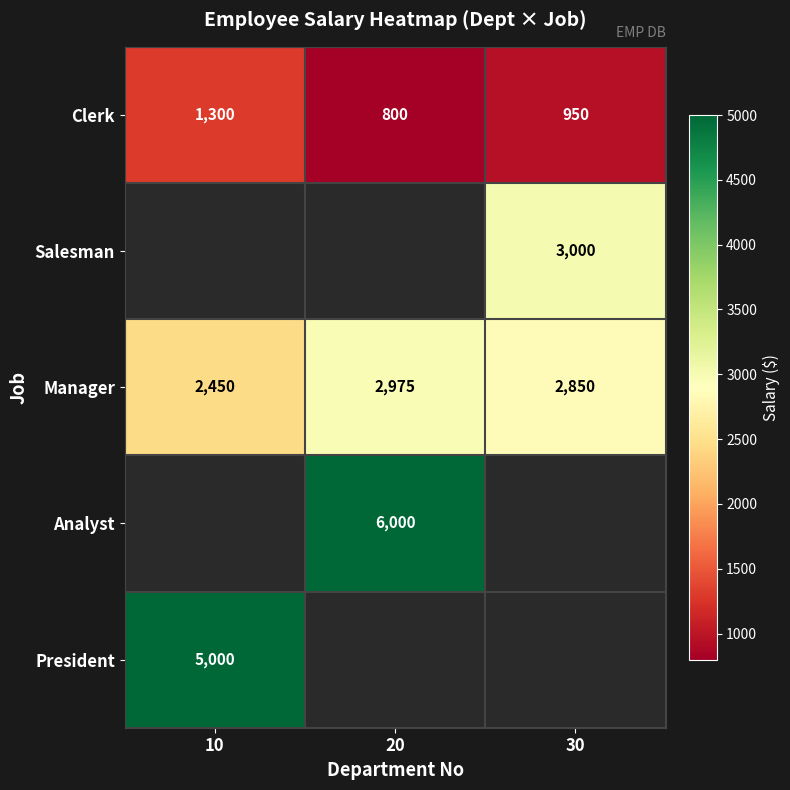

Is the value of Clerk at 20 greater than the value of Manager at 10?

No